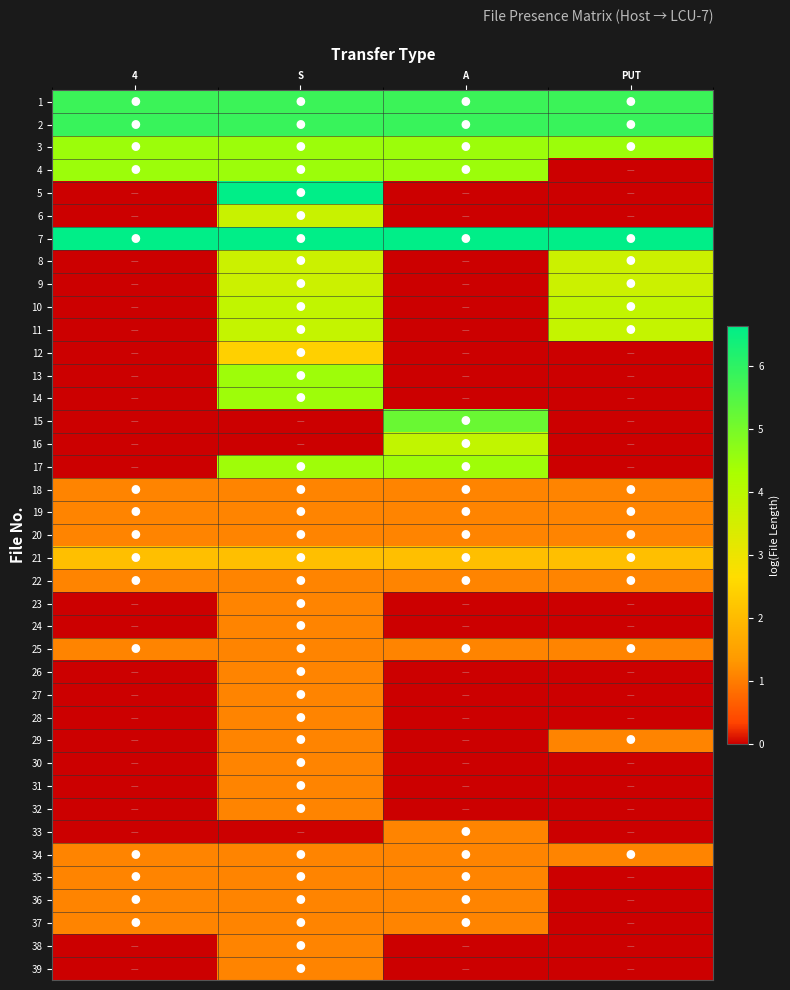

At how many categories does at least one series exceed 2?

4